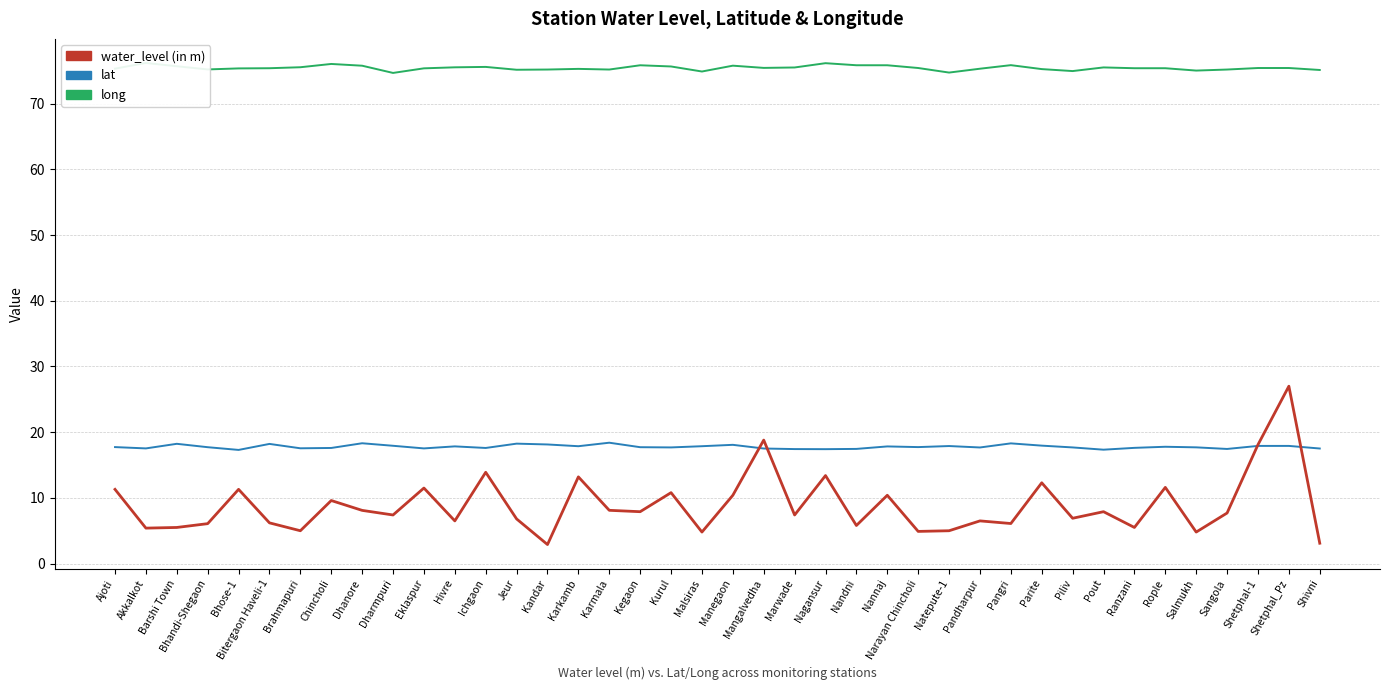

Which series ends up on top after the final intersection of lat and water_level (in m)?

lat